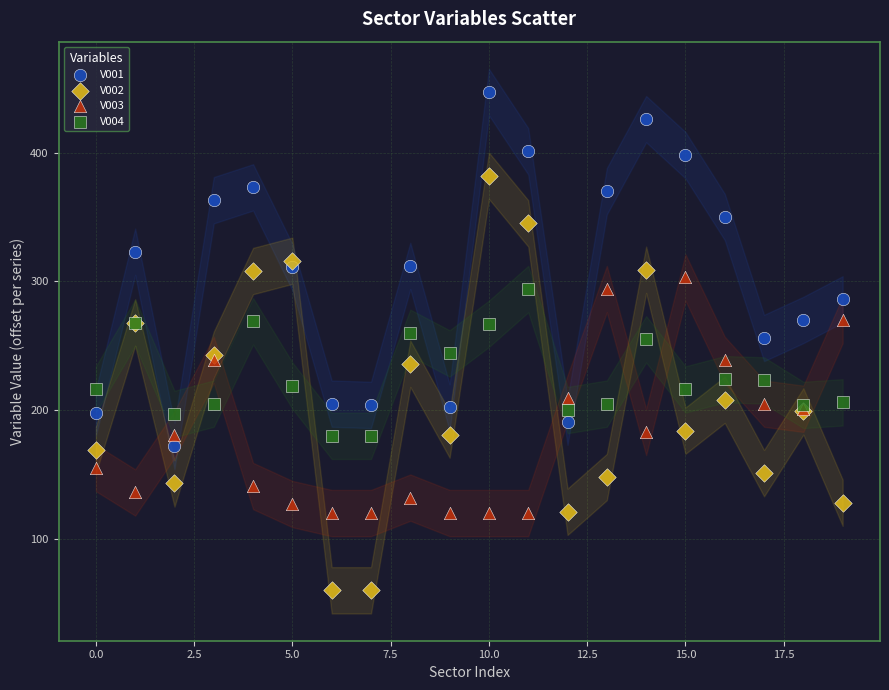

Which series has the widest spread of Y values?

V002